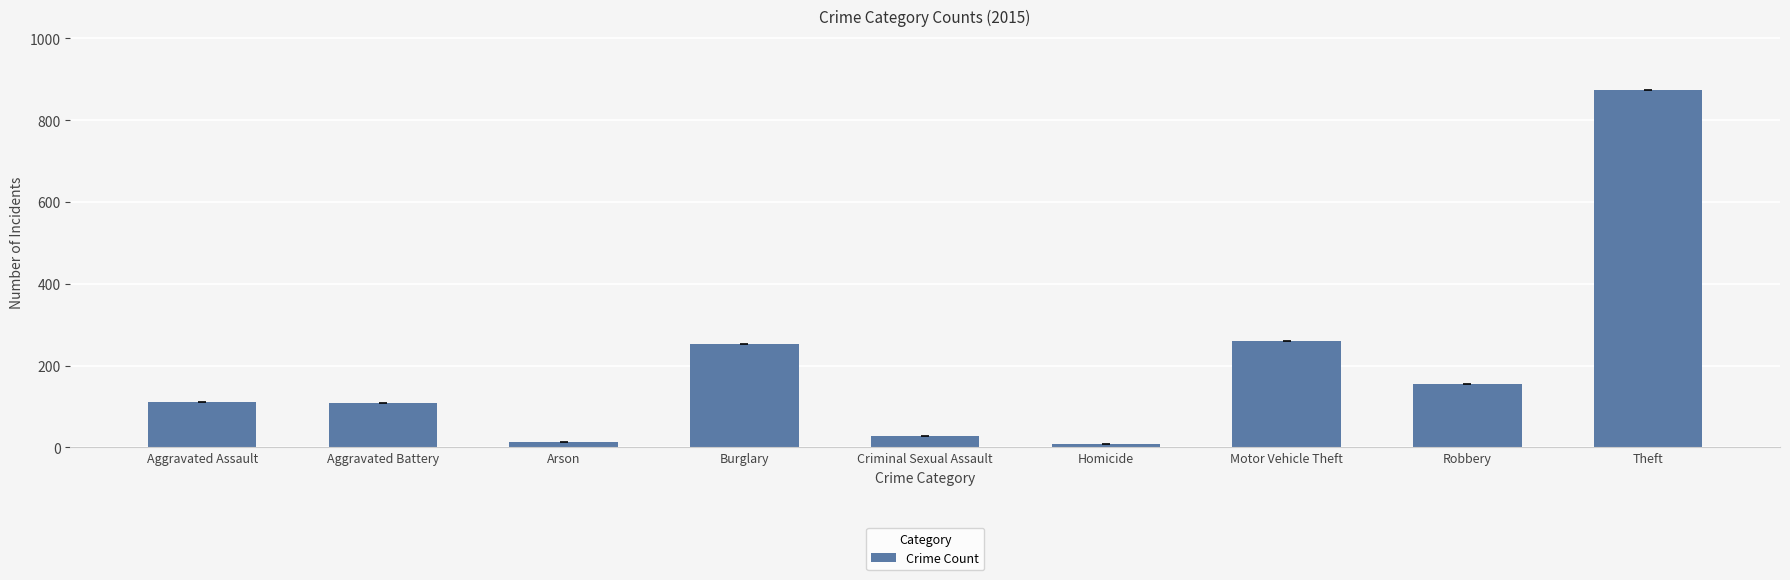

What is the label of the 7th bar from the right?

Arson